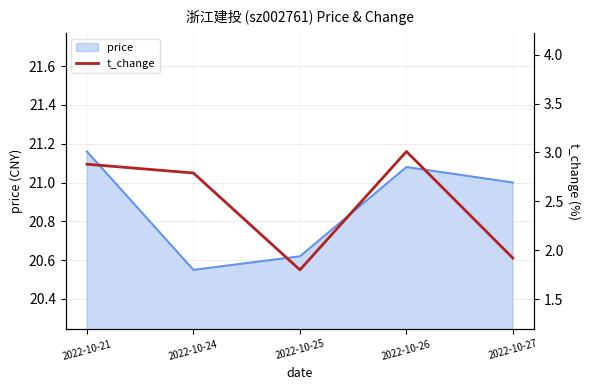

True or false: the data shows 4.5 at 2022-10-26.

False